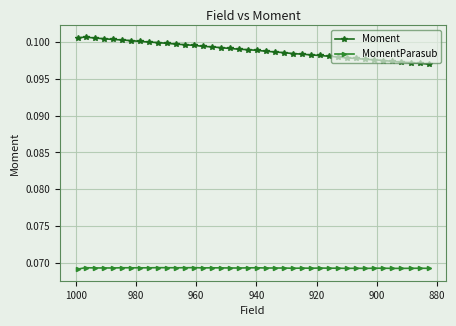

True or false: MomentParasub has more than 1 points higher than both neighbors.

True